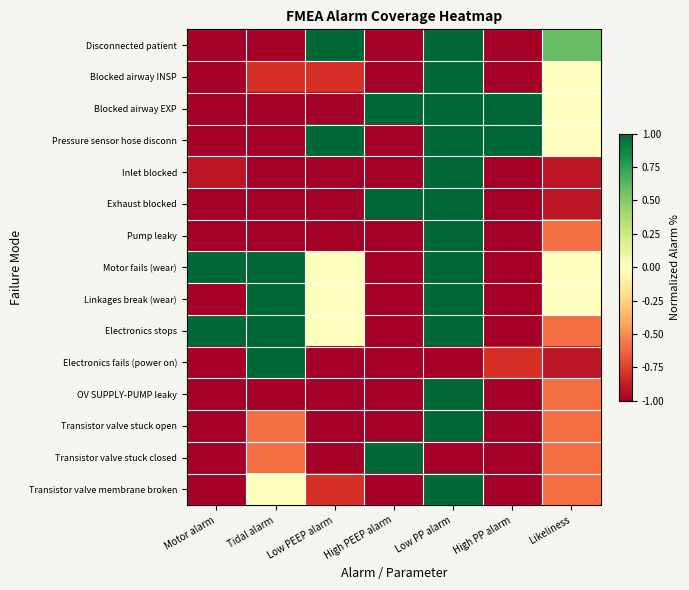

At Low PEEP alarm, list the series in order from largest to smallest.

Disconnected patient, Pressure sensor hose disconn, Motor fails (wear), Linkages break (wear), Electronics stops, Blocked airway INSP, Transistor valve membrane broken, Blocked airway EXP, Inlet blocked, Exhaust blocked, Pump leaky, Electronics fails (power on), OV SUPPLY-PUMP leaky, Transistor valve stuck open, Transistor valve stuck closed